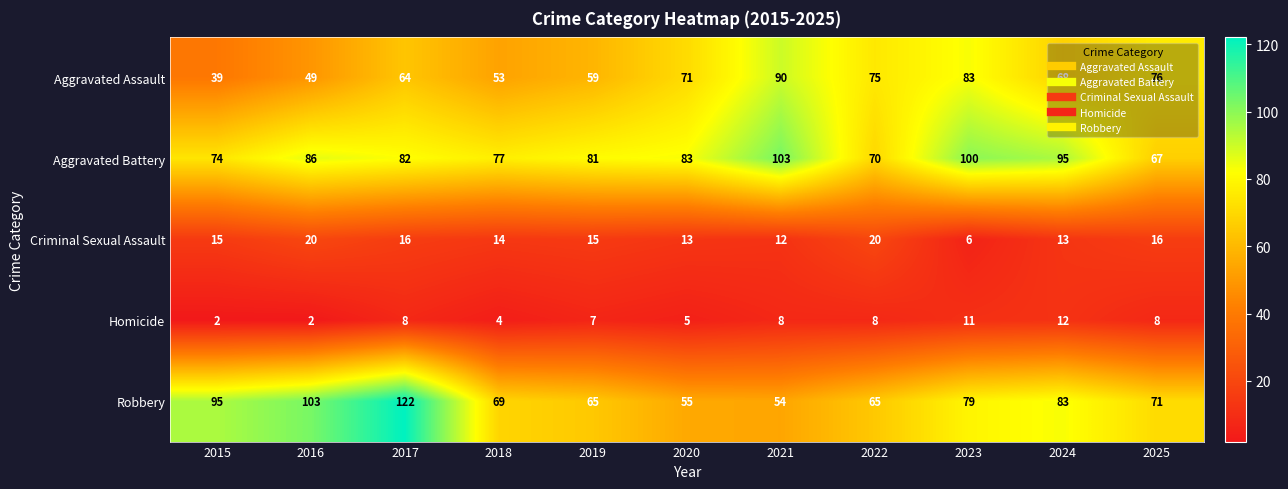

What is the spread (max minus min) of values at 2023?

94